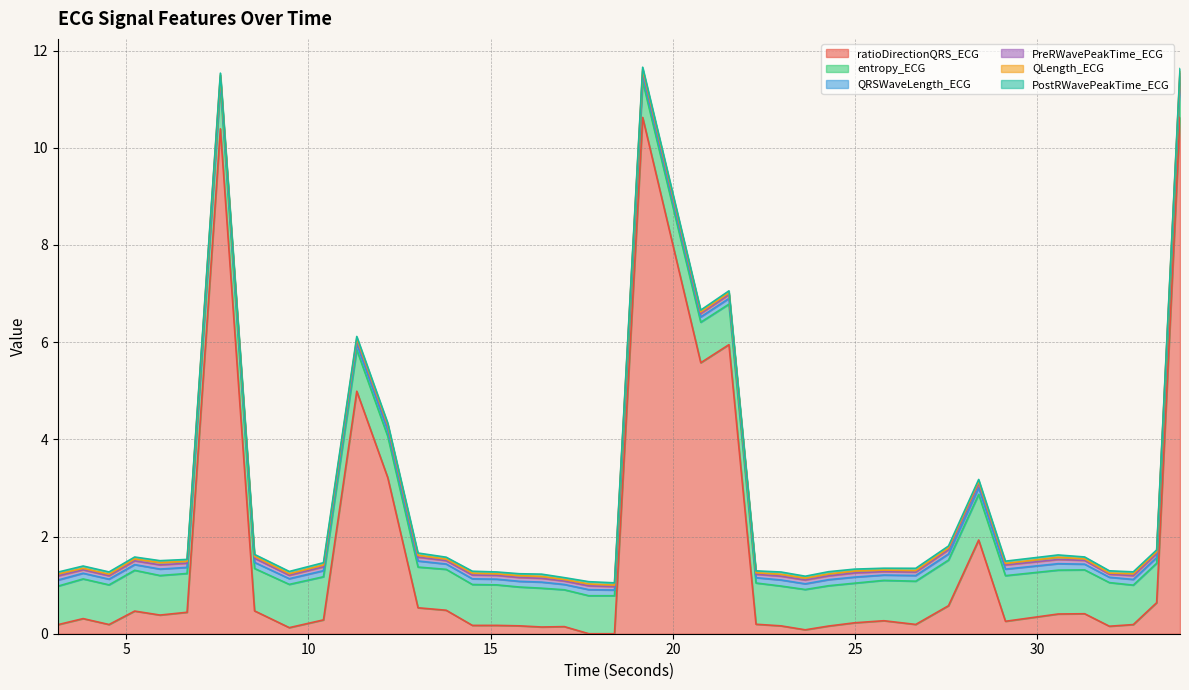

Where do PostRWavePeakTime_ECG and ratioDirectionQRS_ECG first cross each other?

17.0234375 and 17.6953125